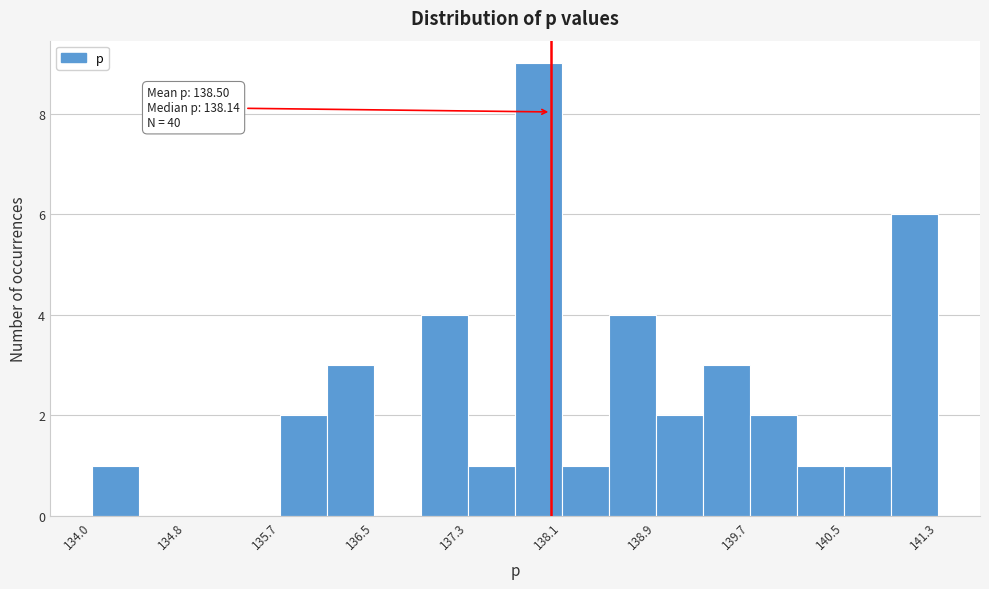

Over which range of the x-axis is the bar tallest?

137.7 to 138.1